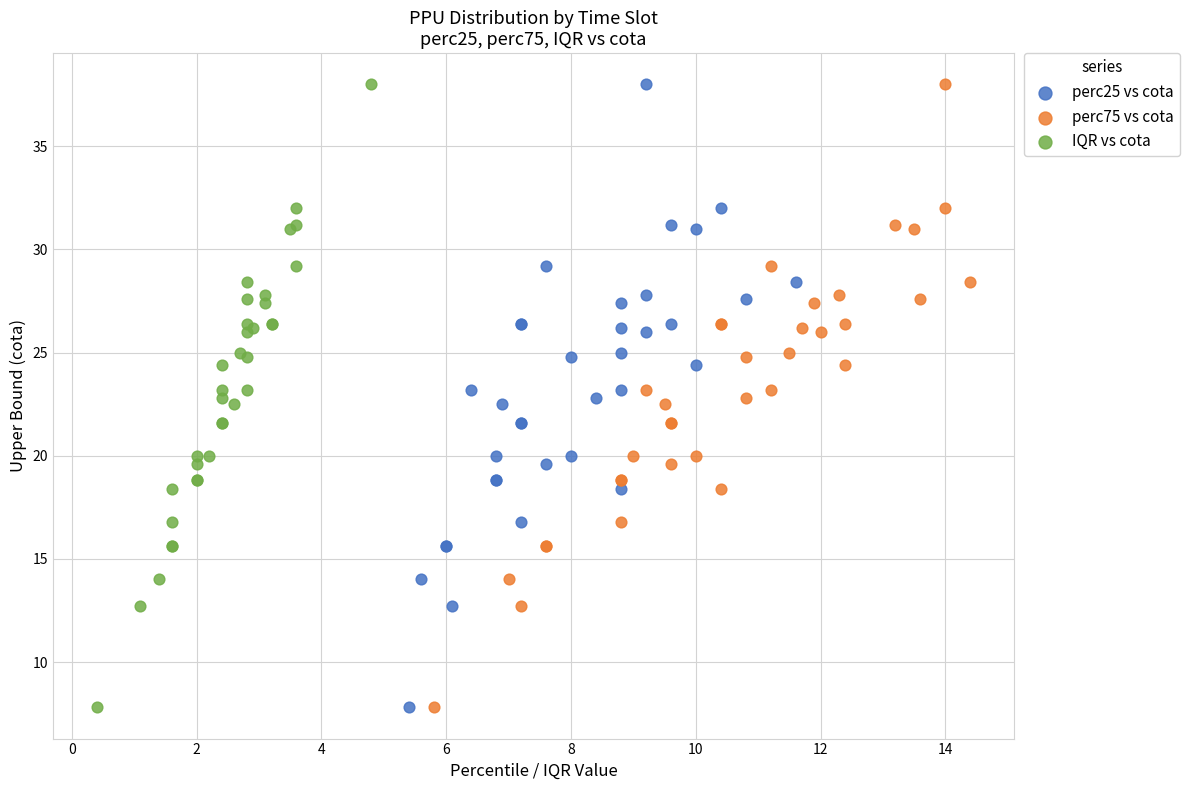

What are all the series names shown in the legend?

perc25 vs cota, perc75 vs cota, IQR vs cota